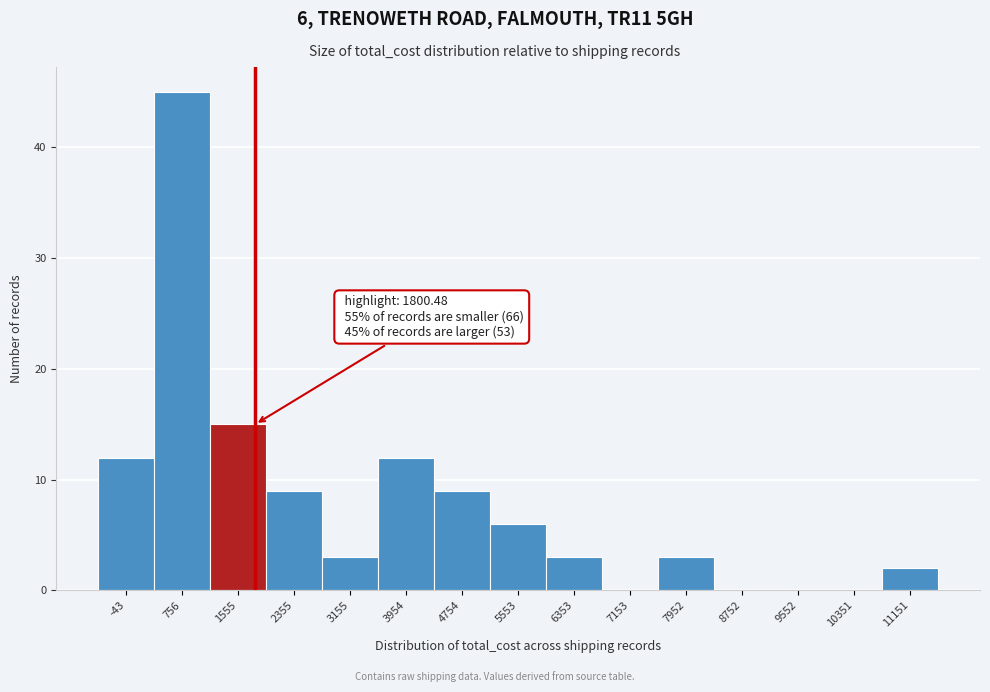

Which range on the x-axis has the tallest bar?

400 to 1200